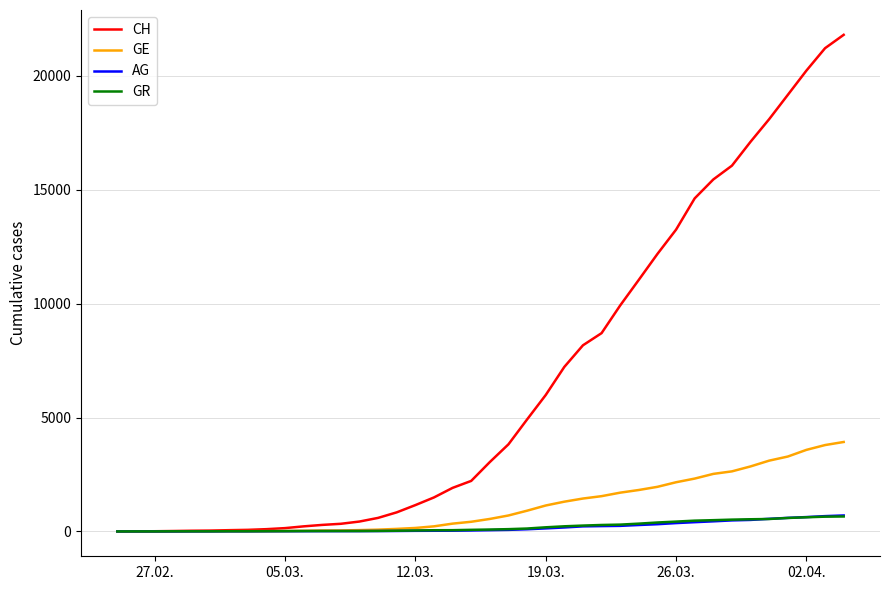

Does the chart display data point markers on the line(s)?

No